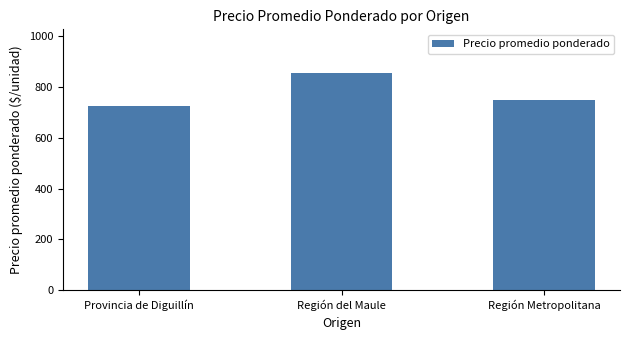

What value does the data have at Provincia de Diguillín?

725